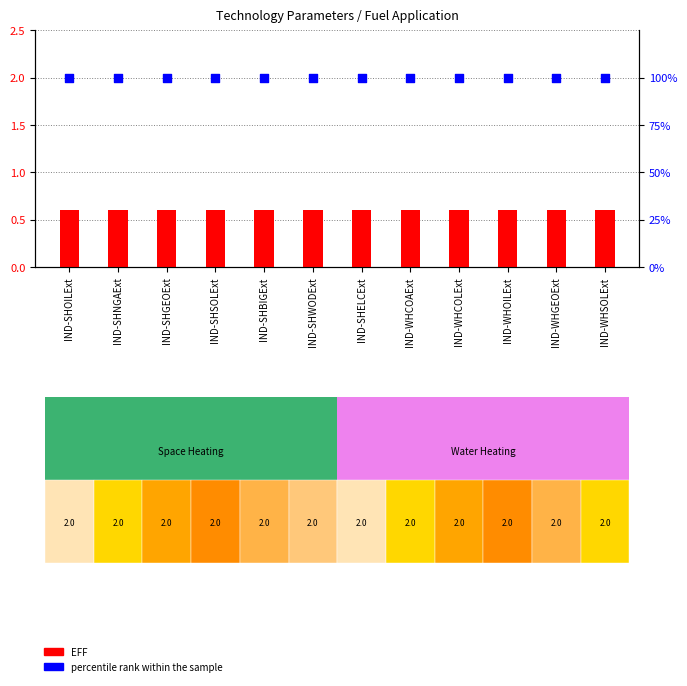

At how many categories does at least one series exceed 48?

12